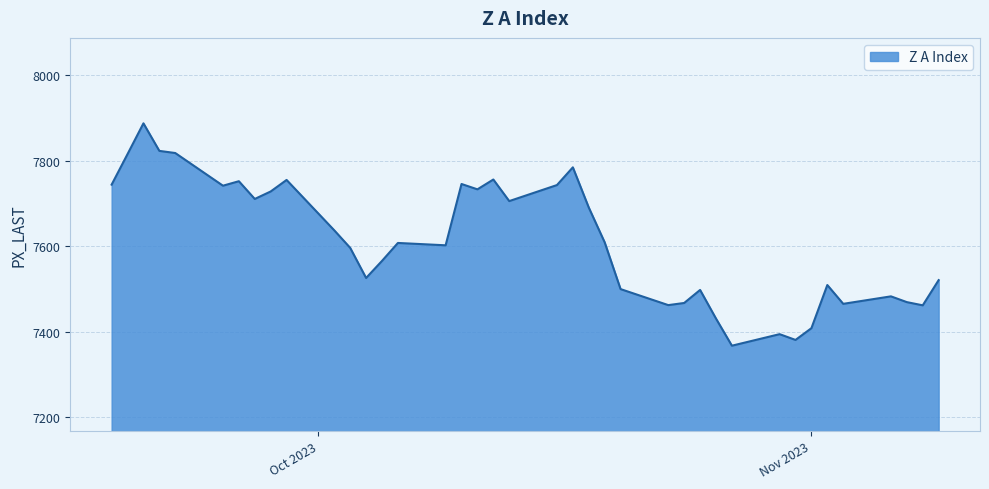

How many lines are shown in the chart?

1